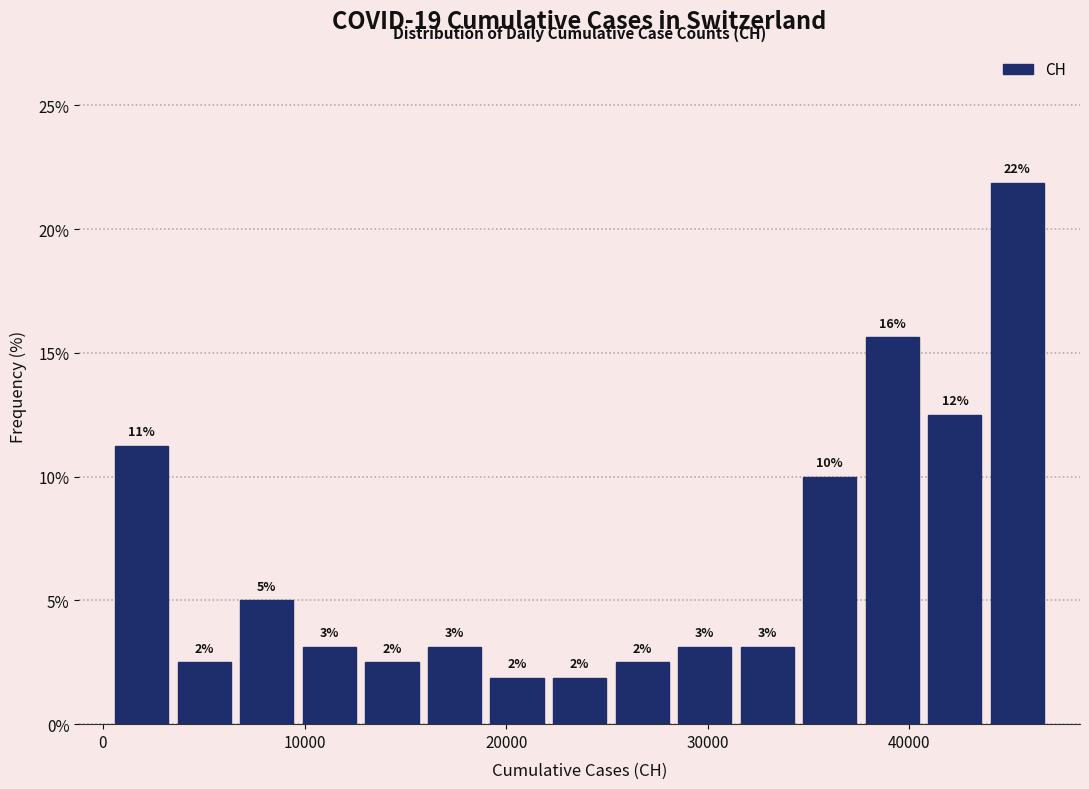

Around what value on the x-axis is the tallest bar? Give the approximate position of its centre, as read against the axis.

45000